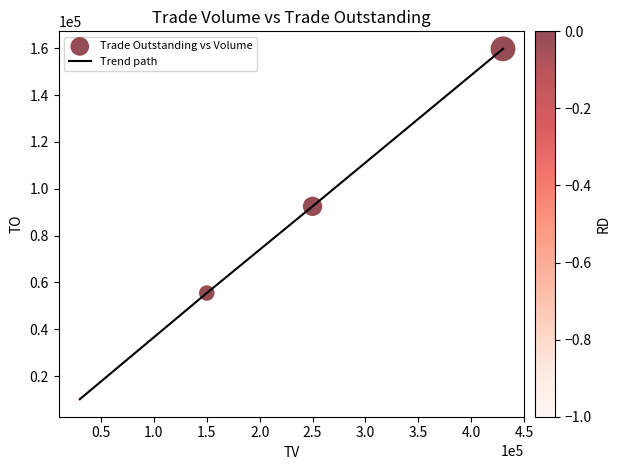

What is the minimum value shown in the chart?

10200